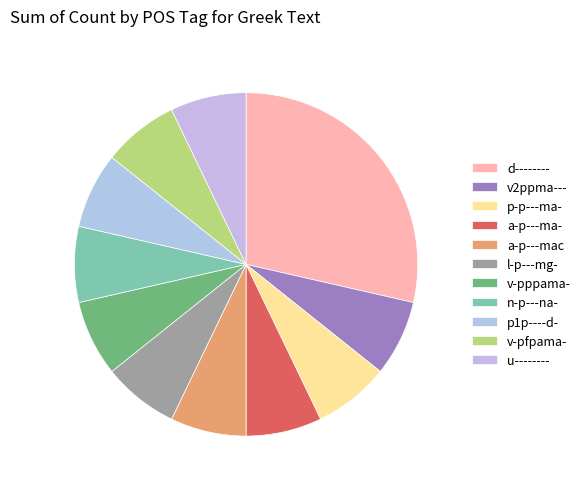

Rank the categories by value from highest to lowest.

d--------, v2ppma---, p-p---ma-, a-p---ma-, a-p---mac, l-p---mg-, v-pppama-, n-p---na-, p1p----d-, v-pfpama-, u--------